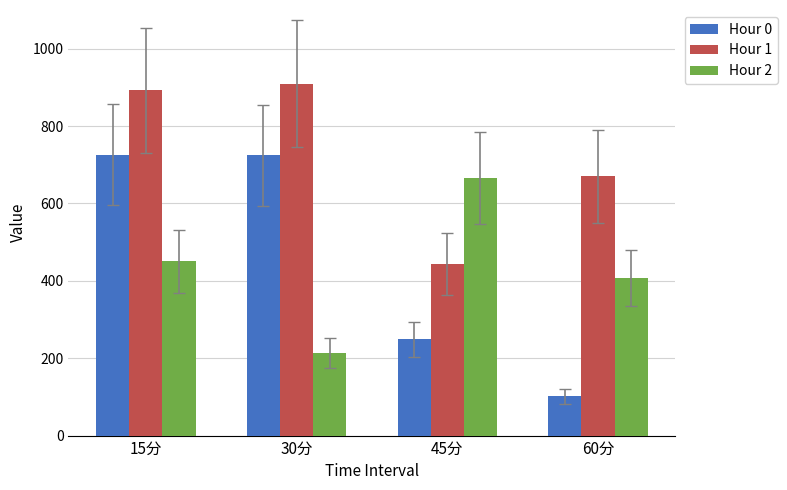

Read the Hour 2 value at 30分.

214.5